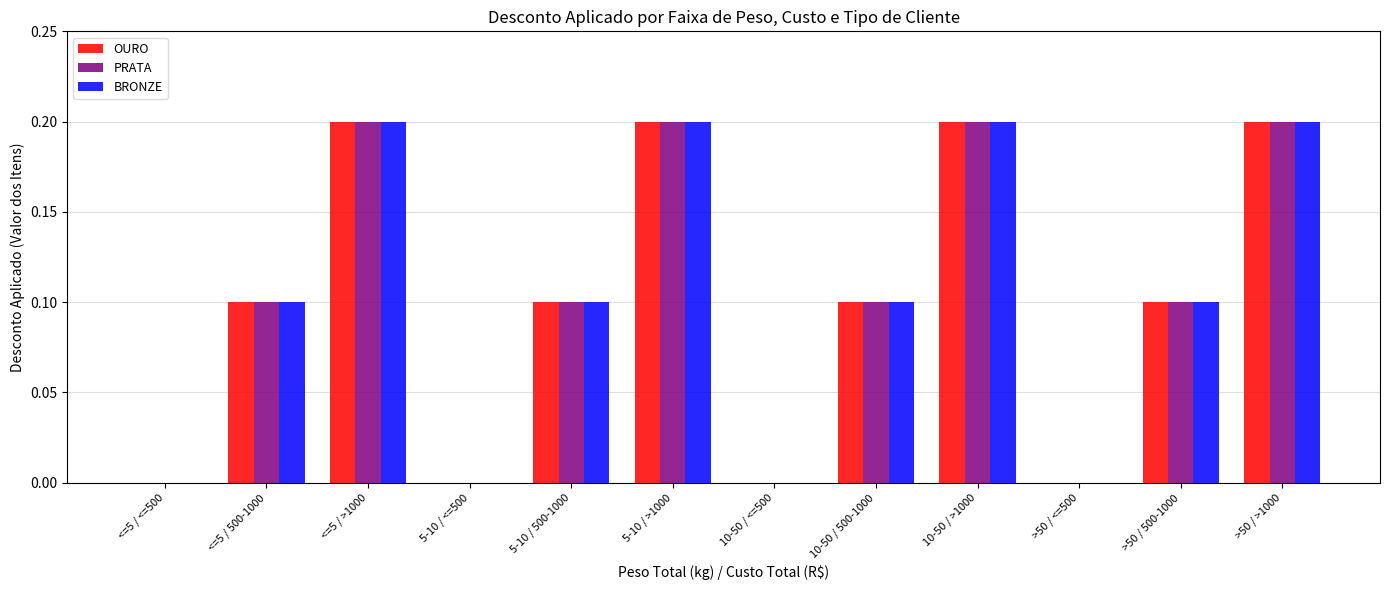

What is the difference between the PRATA values at <=5 / <=500 and 5-10 / 500-1000?

0.1